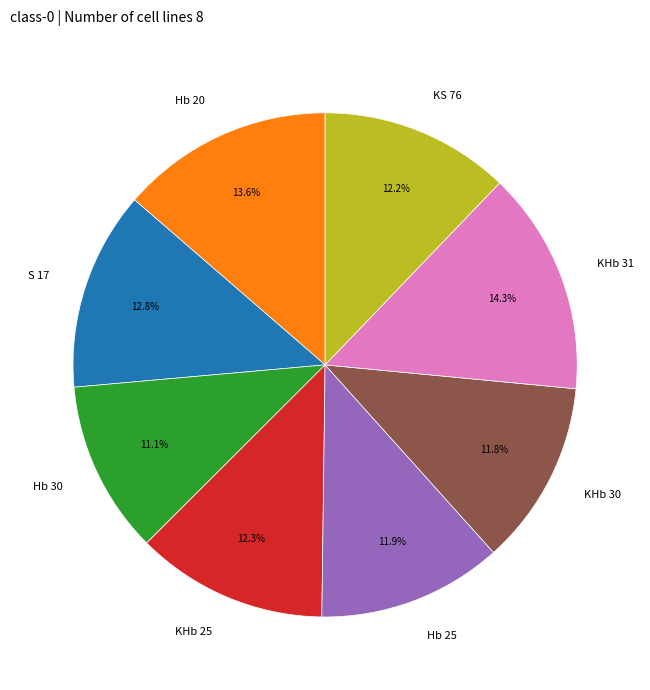

How many slices are in this pie chart?

8